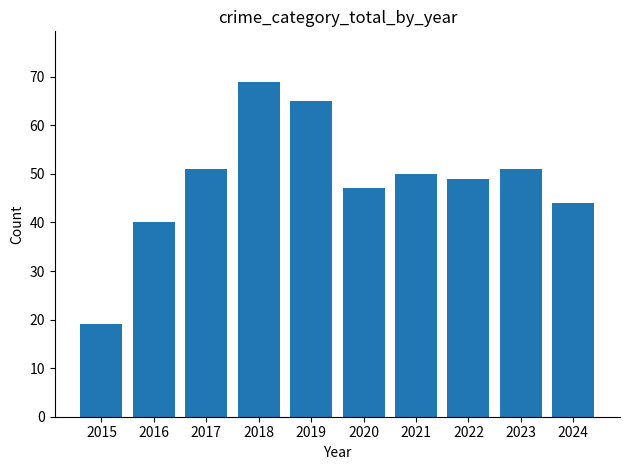

Which has a higher value, 2024 or 2015?

2024